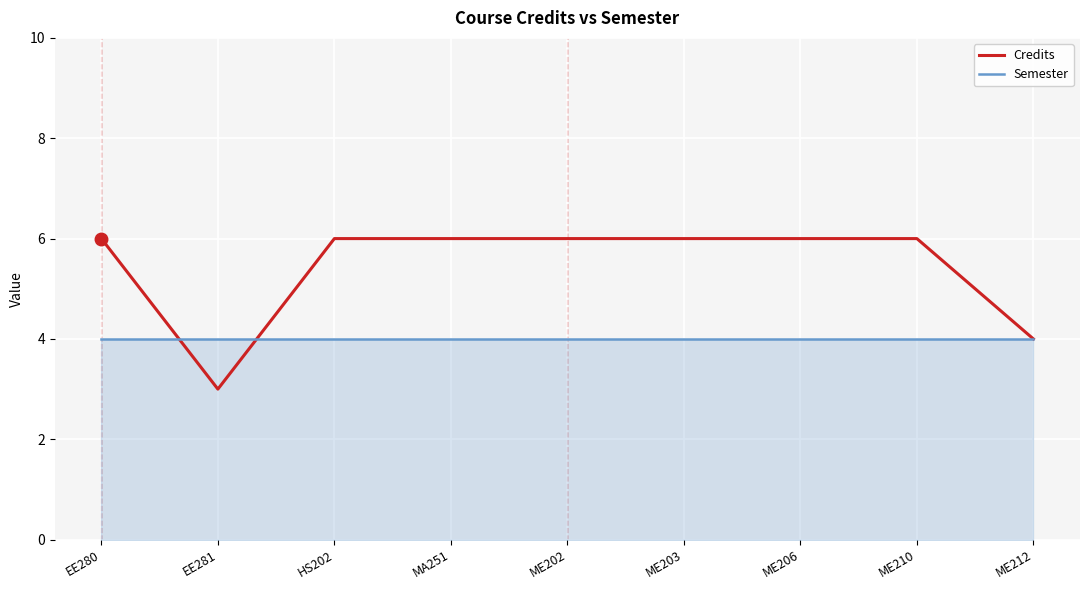

Which series has the widest spread of values?

Credits